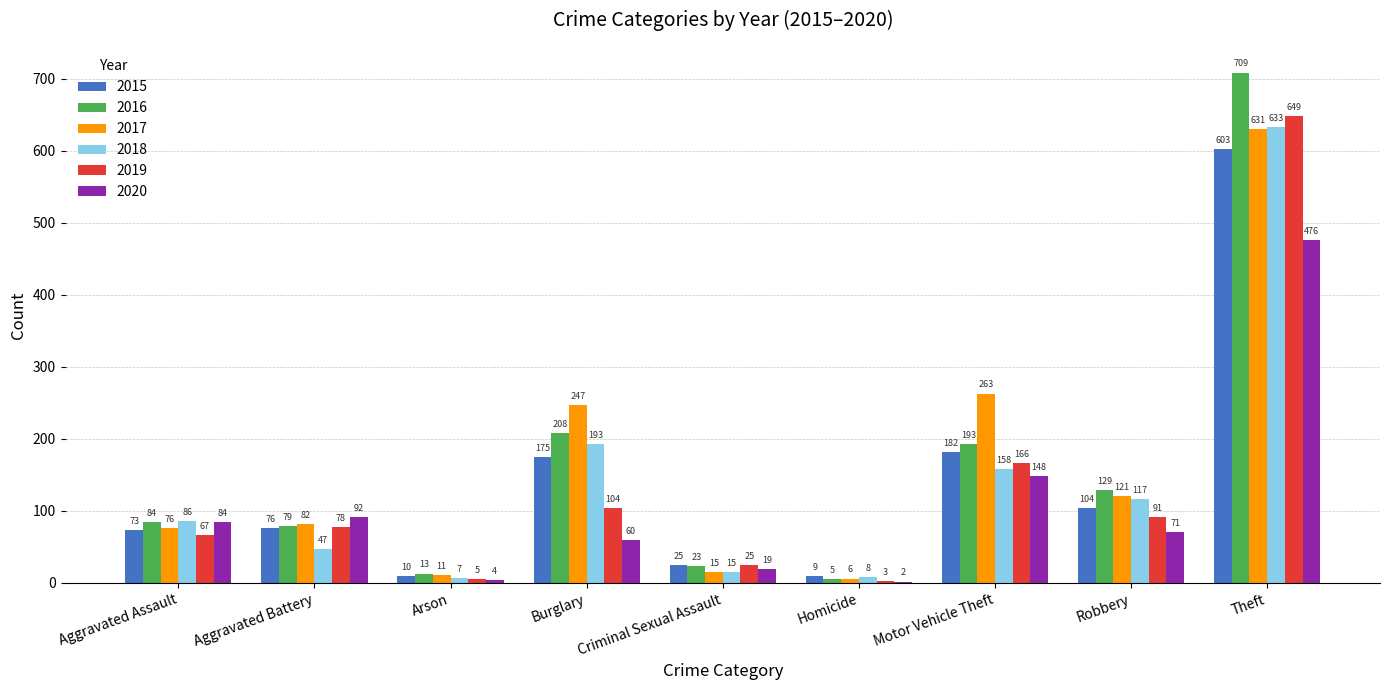

Where is 2016 nearest to the value 357?

Burglary